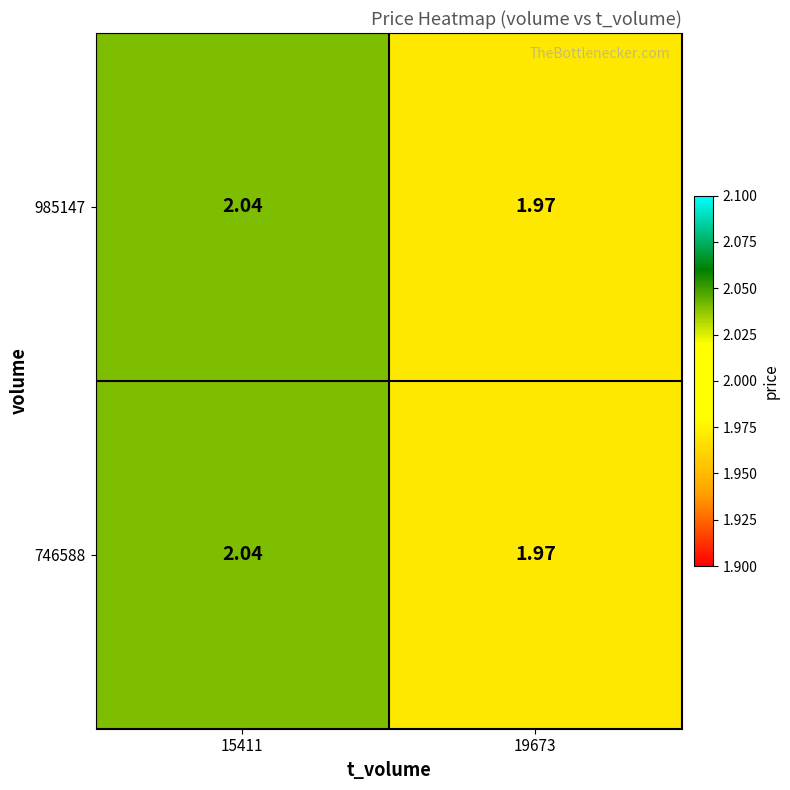

How many data points does each series have?

2